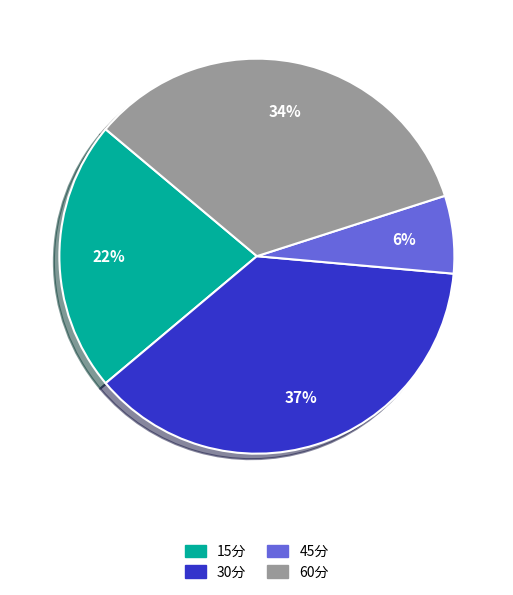

To the nearest percent, what is the difference between the 15分 and 45分 slice percentages?

16%